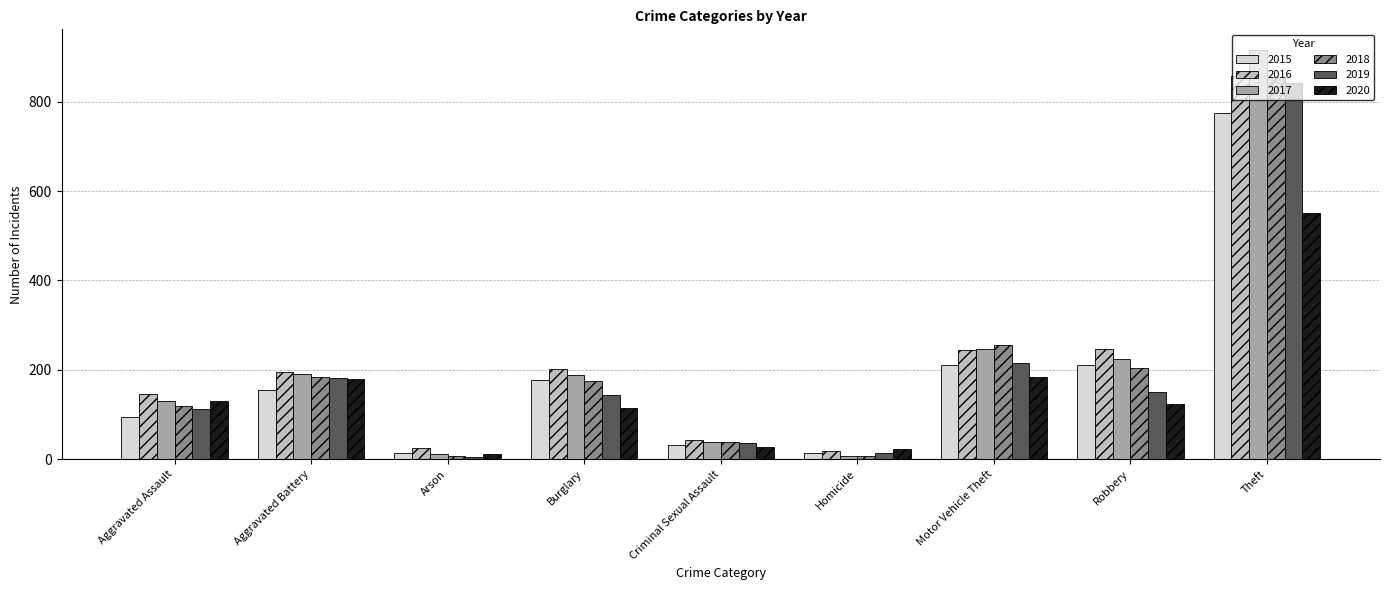

What position from the right is Homicide?

4